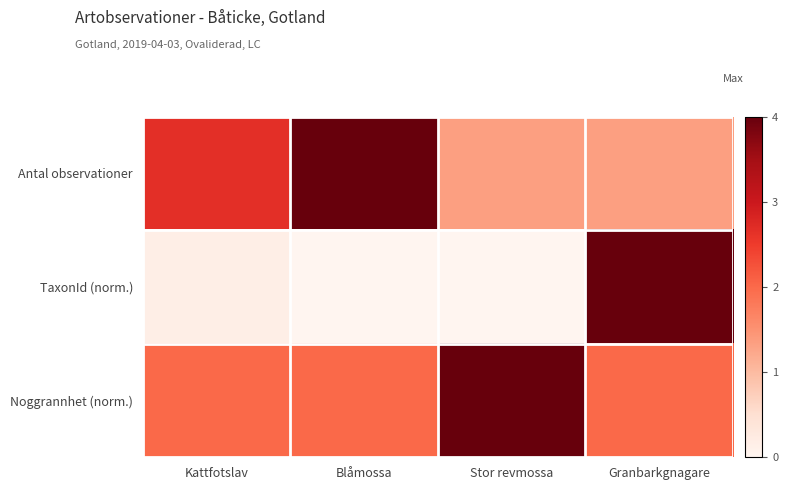

Reading left to right, what are all the values shown in this chart?

Antal observationer: Kattfotslav=2.7	Blåmossa=4.0	Stor revmossa=1.3	Granbarkgnagare=1.3
TaxonId (norm.): Kattfotslav=0.2	Blåmossa=0.0	Stor revmossa=0.0	Granbarkgnagare=4.0
Noggrannhet (norm.): Kattfotslav=2.0	Blåmossa=2.0	Stor revmossa=4.0	Granbarkgnagare=2.0